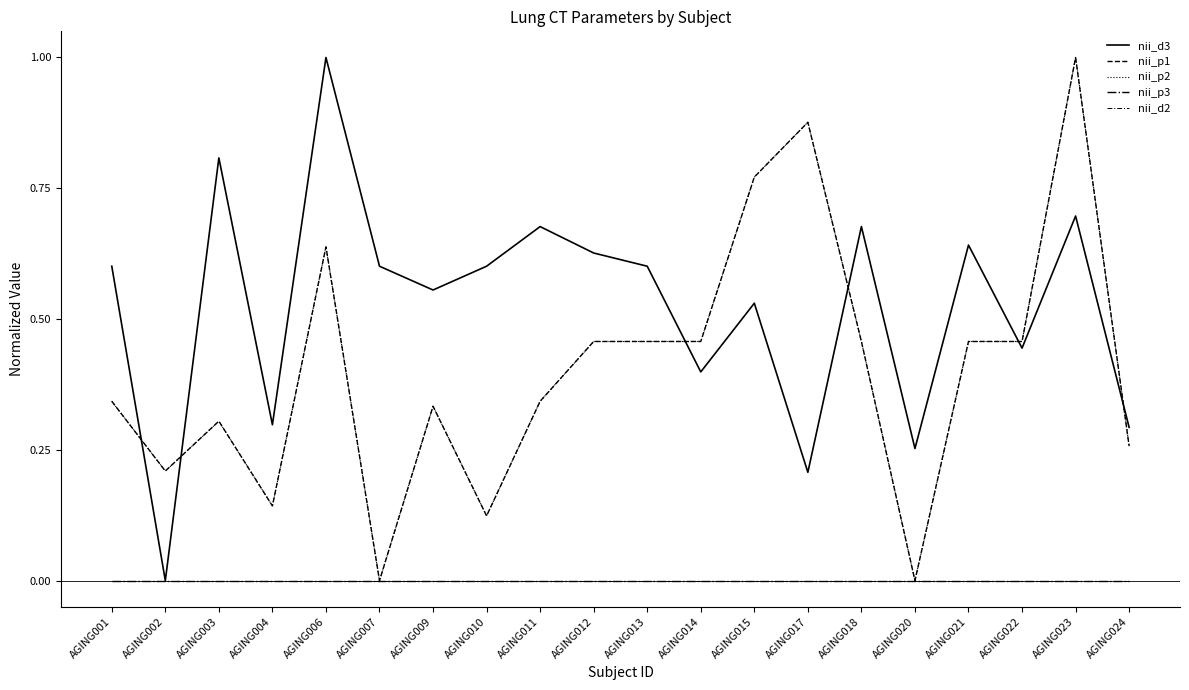

How many nii_d3 values are between 0 and 1?

20